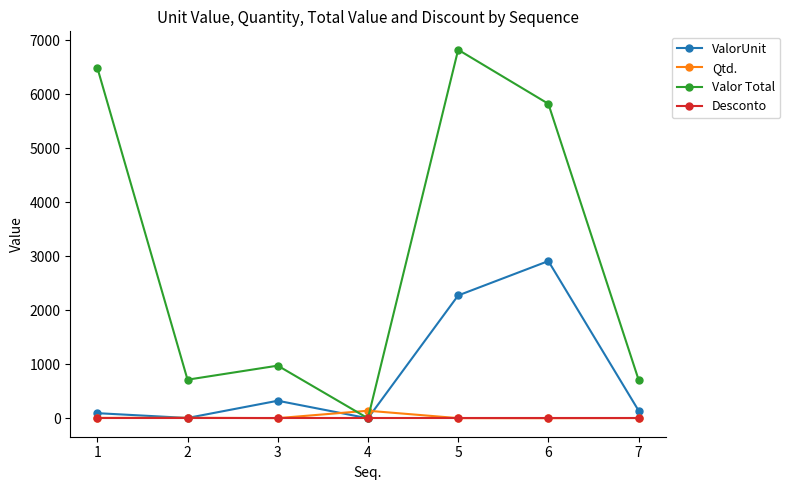

Which series changed the most between 6 and 7?

Valor Total